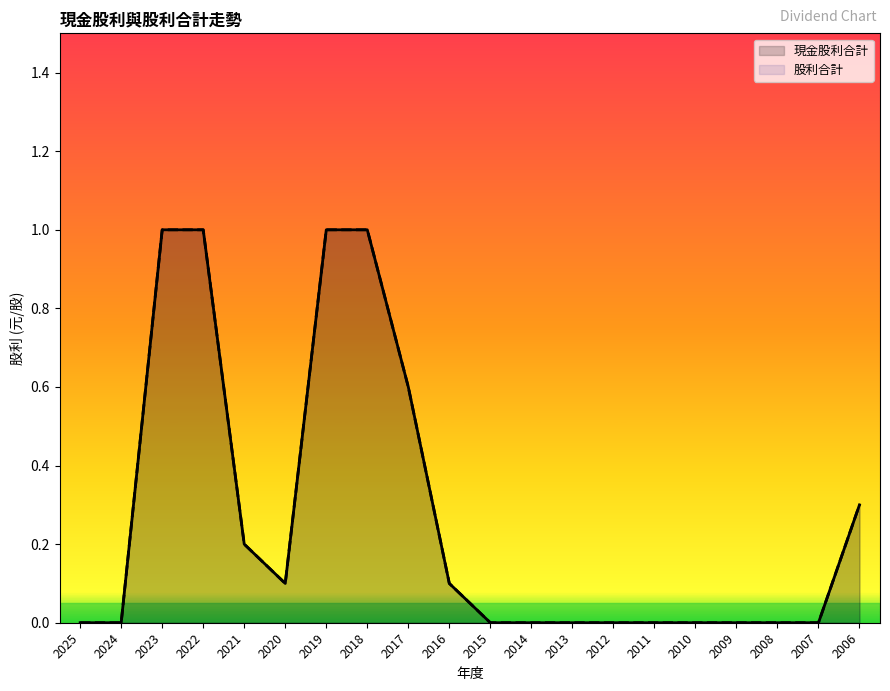

Reading left to right, transcribe all the data shown in this chart.

現金股利合計: 0.0	0.0	1.0	1.0	0.2	0.1	1.0	1.0	0.6	0.1	0.0	0.0	0.0	0.0	0.0	0.0	0.0	0.0	0.0	0.3
股利合計: 0.0	0.0	1.0	1.0	0.2	0.1	1.0	1.0	0.6	0.1	0.0	0.0	0.0	0.0	0.0	0.0	0.0	0.0	0.0	0.3